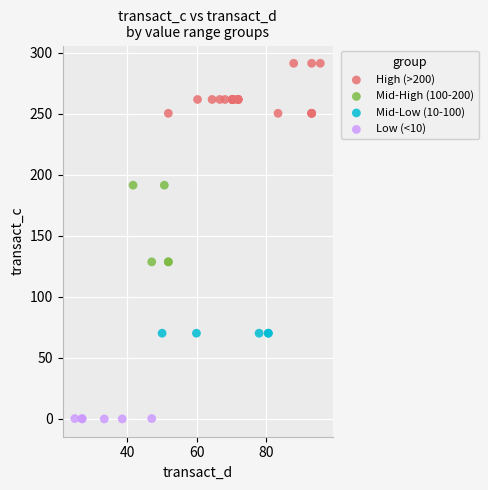

Which series reaches the minimum Y coordinate?

Low (<10)